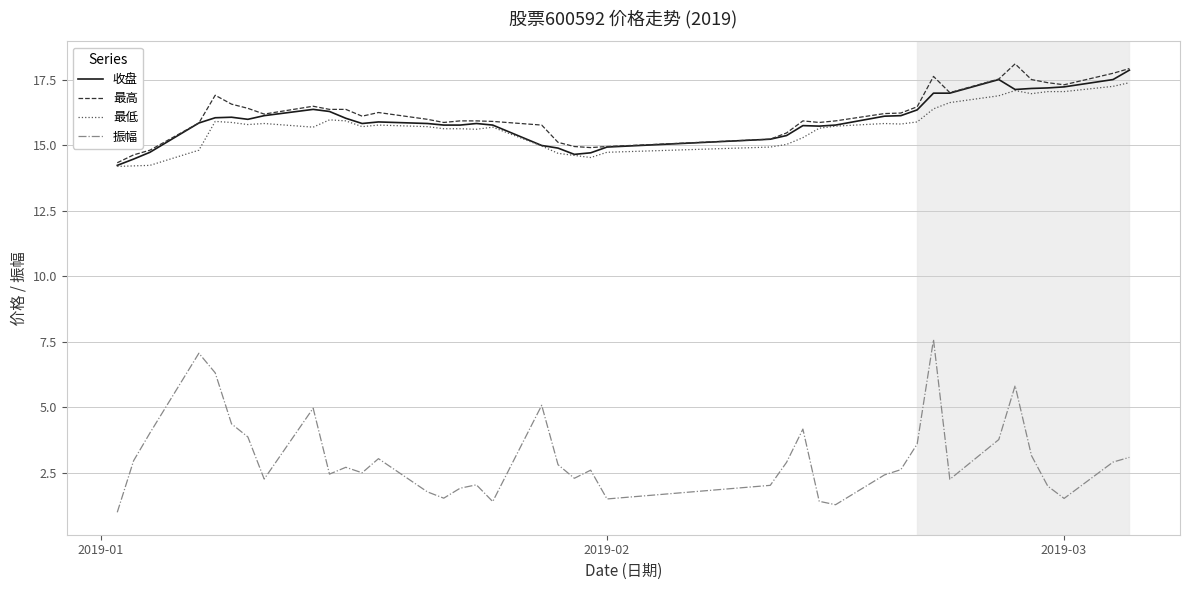

What is the minimum value for 收盘?

14.2